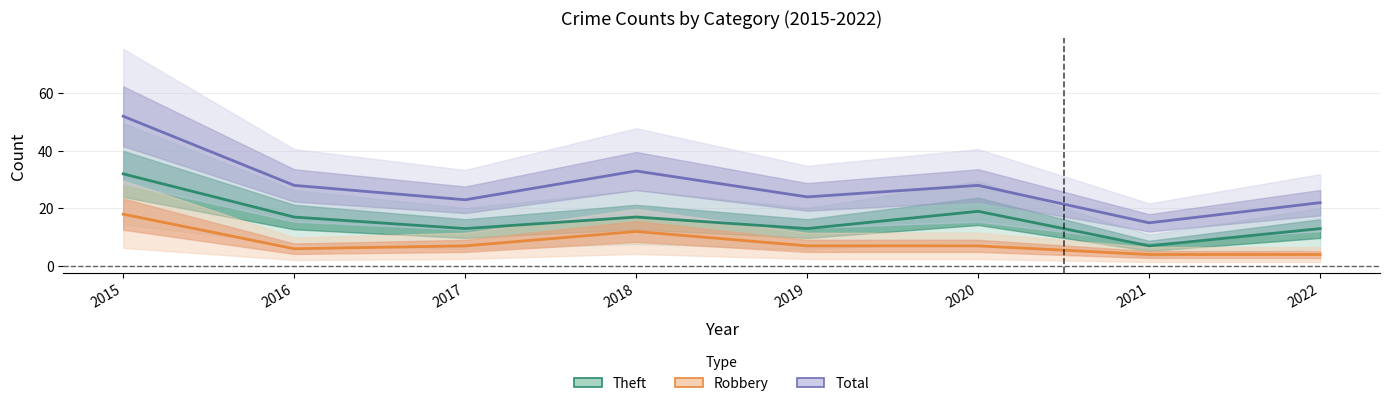

Reading right to left, transcribe all the data shown in this chart.

Theft: 13	7	19	13	17	13	17	32
Robbery: 4	4	7	7	12	7	6	18
Total: 22	15	28	24	33	23	28	52